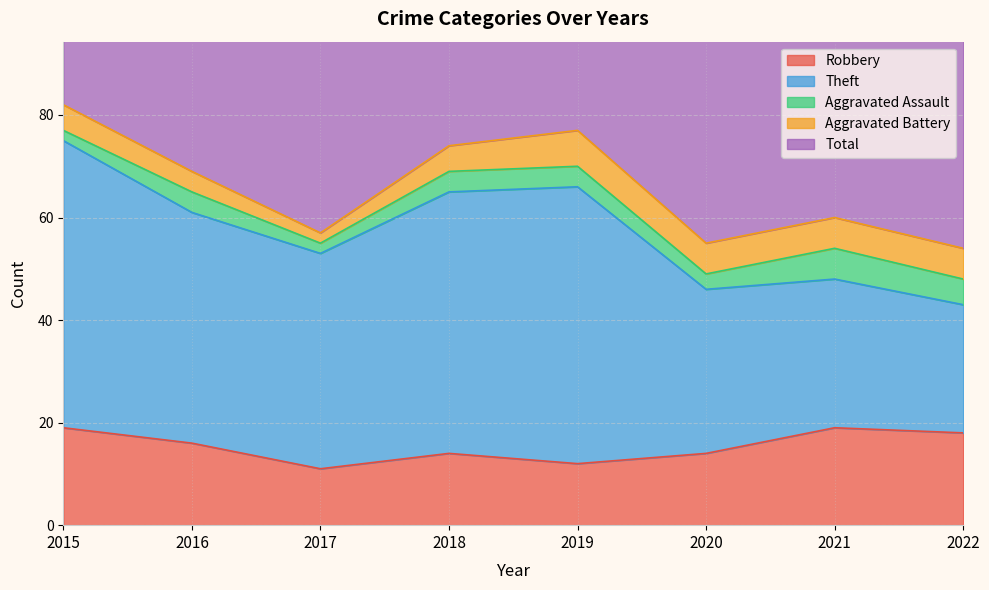

What is the sum of all Aggravated Assault values?

30